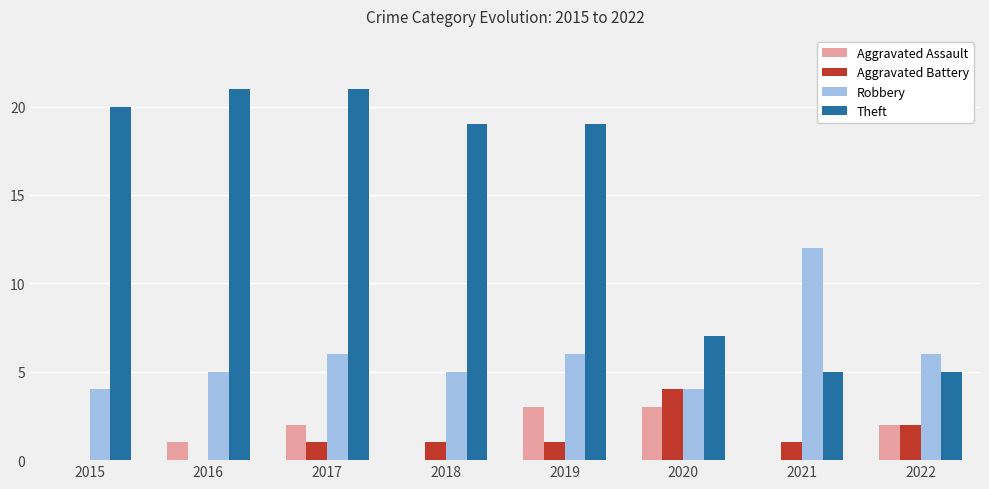

Reading right to left, list all the values displayed in this chart.

Aggravated Assault: 2022=2	2021=0	2020=3	2019=3	2018=0	2017=2	2016=1	2015=0
Aggravated Battery: 2022=2	2021=1	2020=4	2019=1	2018=1	2017=1	2016=0	2015=0
Robbery: 2022=6	2021=12	2020=4	2019=6	2018=5	2017=6	2016=5	2015=4
Theft: 2022=5	2021=5	2020=7	2019=19	2018=19	2017=21	2016=21	2015=20